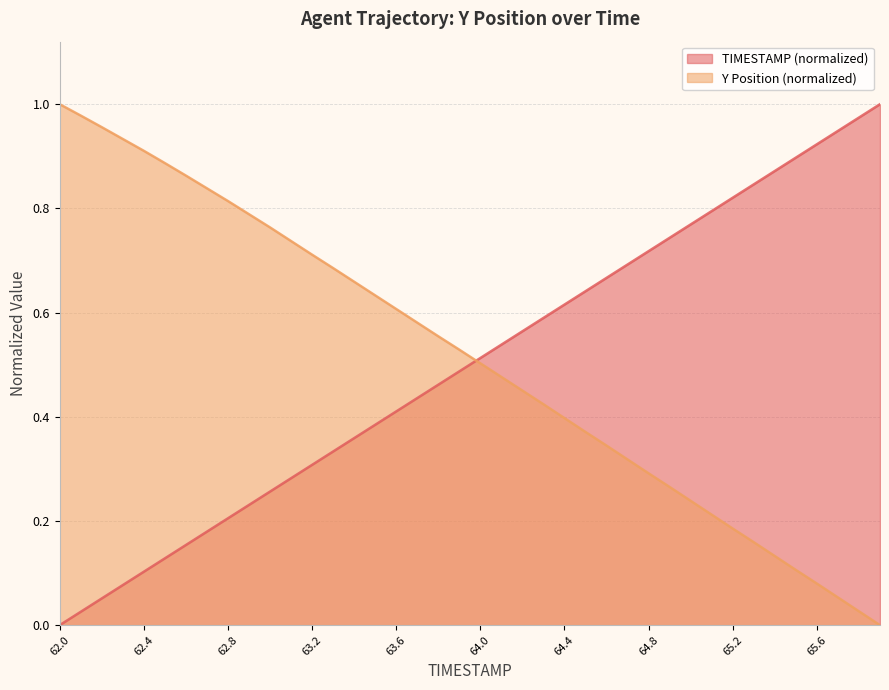

What is the label of the 24th point from the right?

63.6